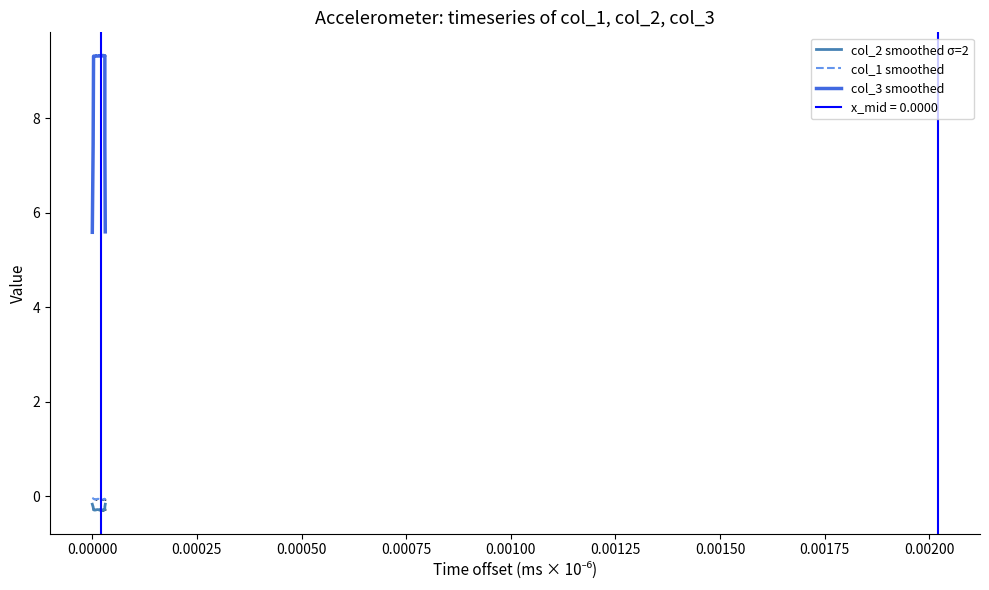

Is this an area chart (filled region under the line)?

No